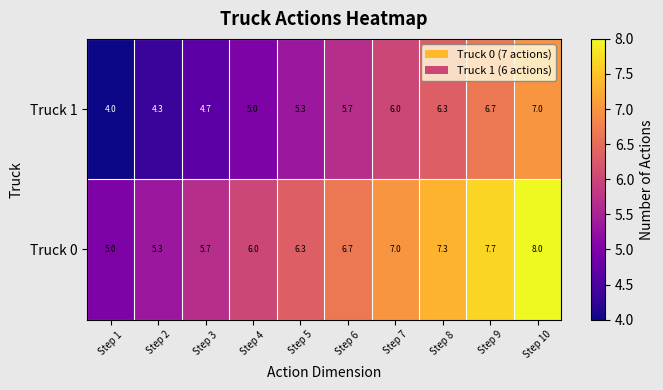

Which series has the largest total across all categories?

Truck 0